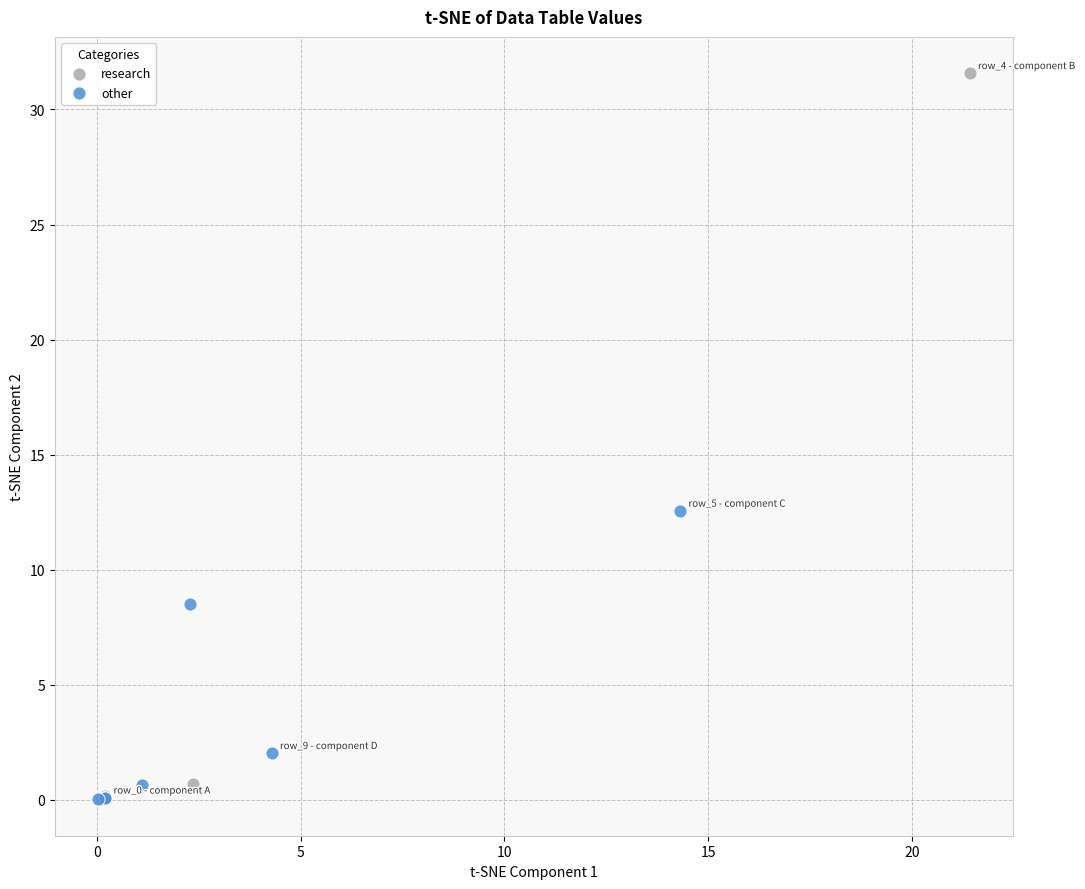

Which series contains the highest Y value?

research